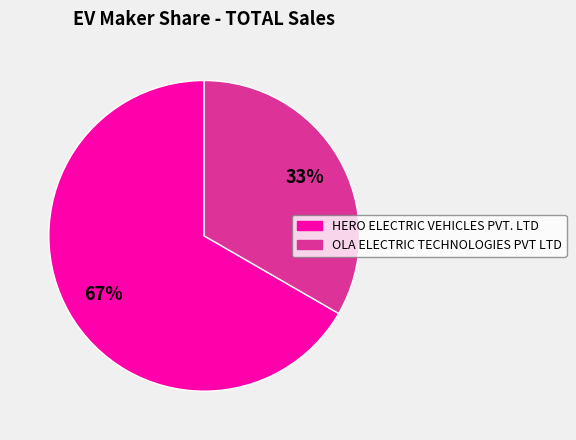

To the nearest percent, what is the combined percentage of OLA ELECTRIC TECHNOLOGIES PVT LTD and HERO ELECTRIC VEHICLES PVT. LTD?

100%